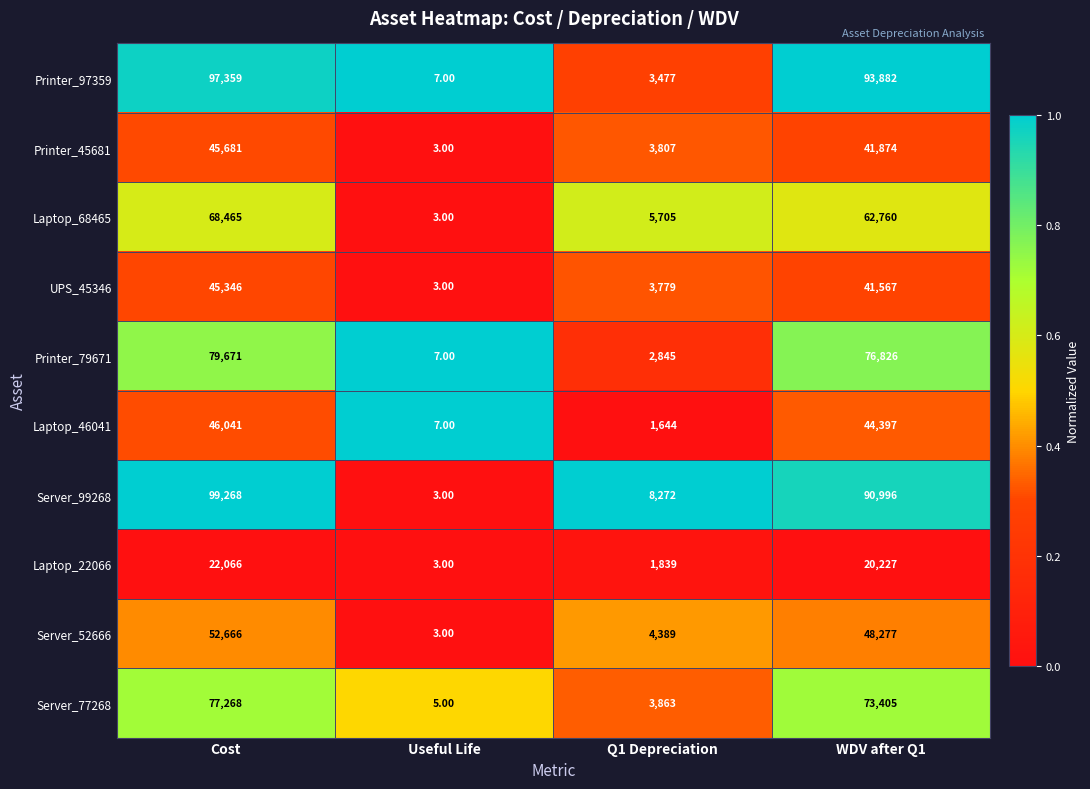

Rank the series at WDV after Q1 from highest to lowest value.

Printer_97359, Server_99268, Printer_79671, Server_77268, Laptop_68465, Server_52666, Laptop_46041, Printer_45681, UPS_45346, Laptop_22066